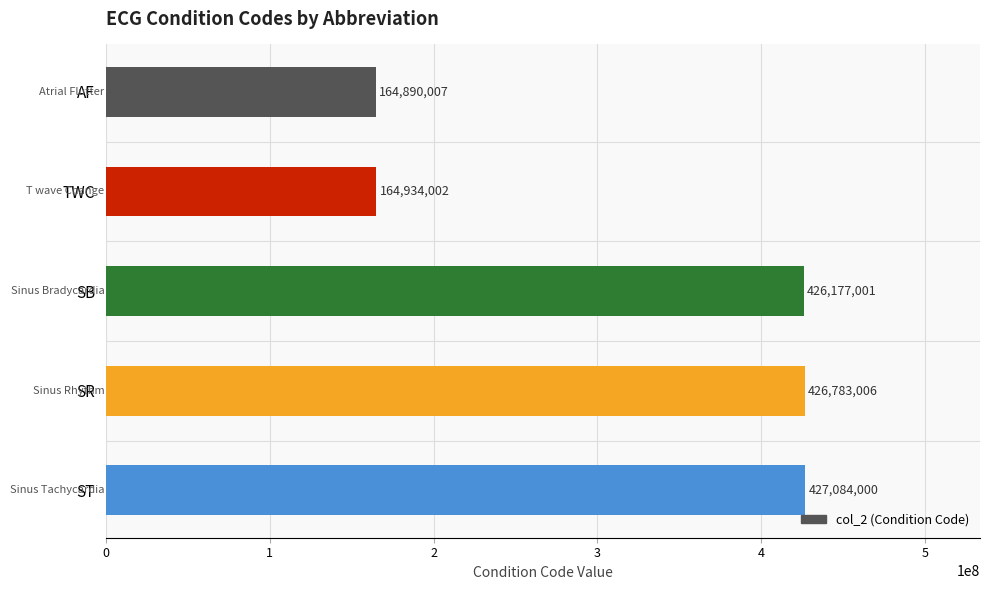

Reading bottom to top, what are all the values shown in this chart?

ST=427084000	SR=426783006	SB=426177001	TWC=164934002	AF=164890007